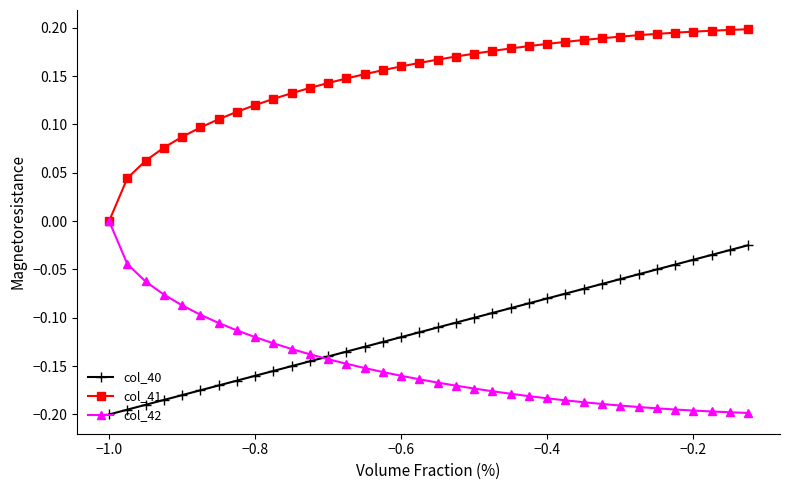

List the series in order of their peak value, lowest first.

col_40, col_42, col_41